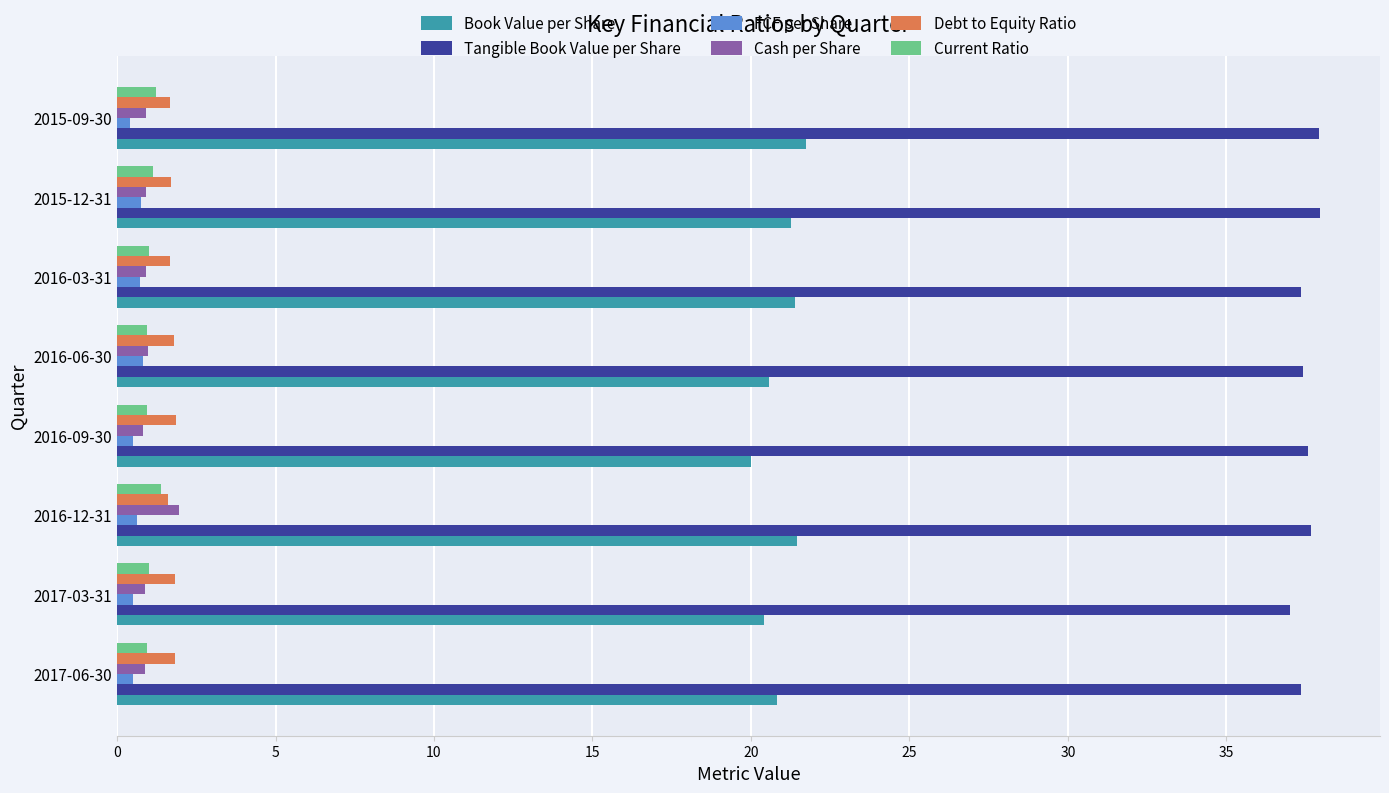

What are all the series names shown in the legend?

Book Value per Share, Tangible Book Value per Share, FCF per Share, Cash per Share, Debt to Equity Ratio, Current Ratio